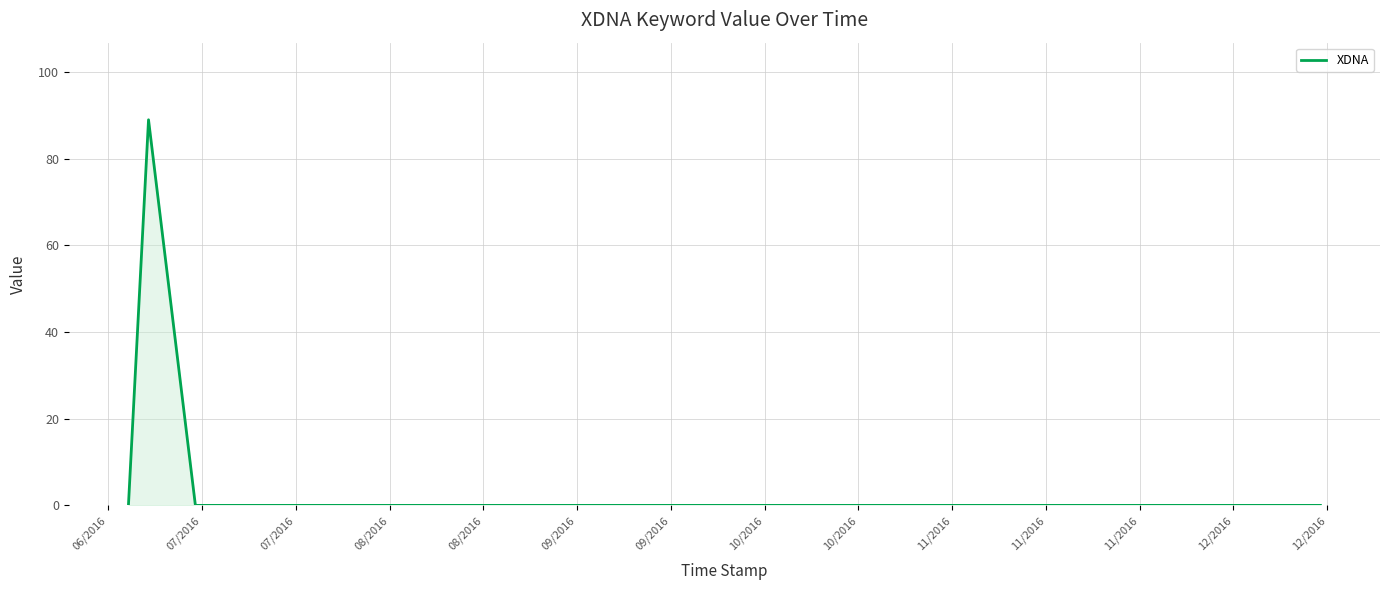

What is the greatest value displayed?

89